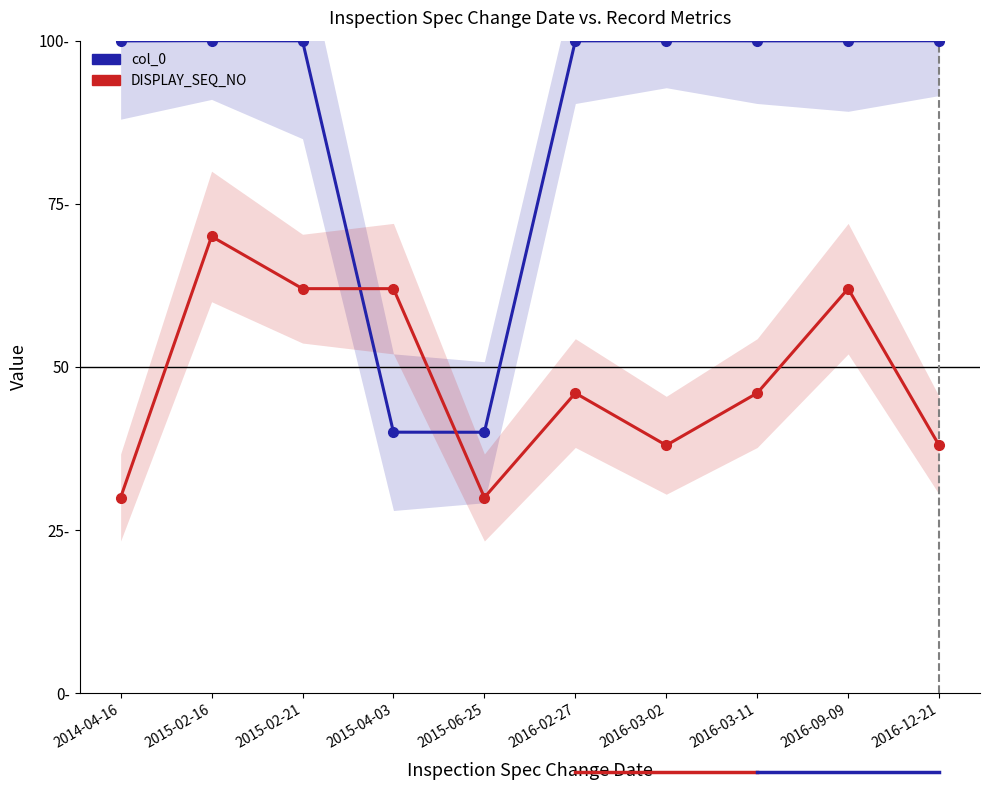

List the labels in order of col_0 value, largest first.

2015-02-16, 2016-03-02, 2016-12-21, 2015-02-21, 2016-09-09, 2016-02-27, 2016-03-11, 2014-04-16, 2015-04-03, 2015-06-25